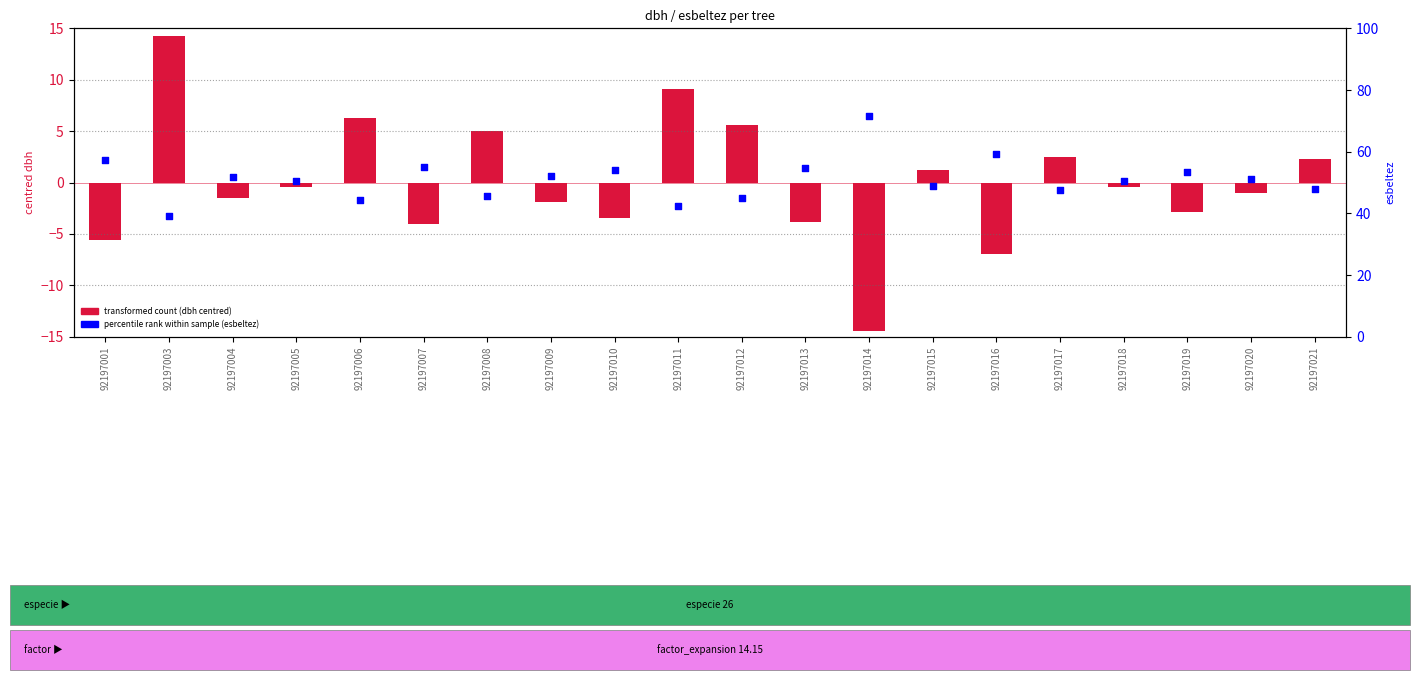

Which series contains the highest Y value?

percentile rank (esbeltez)